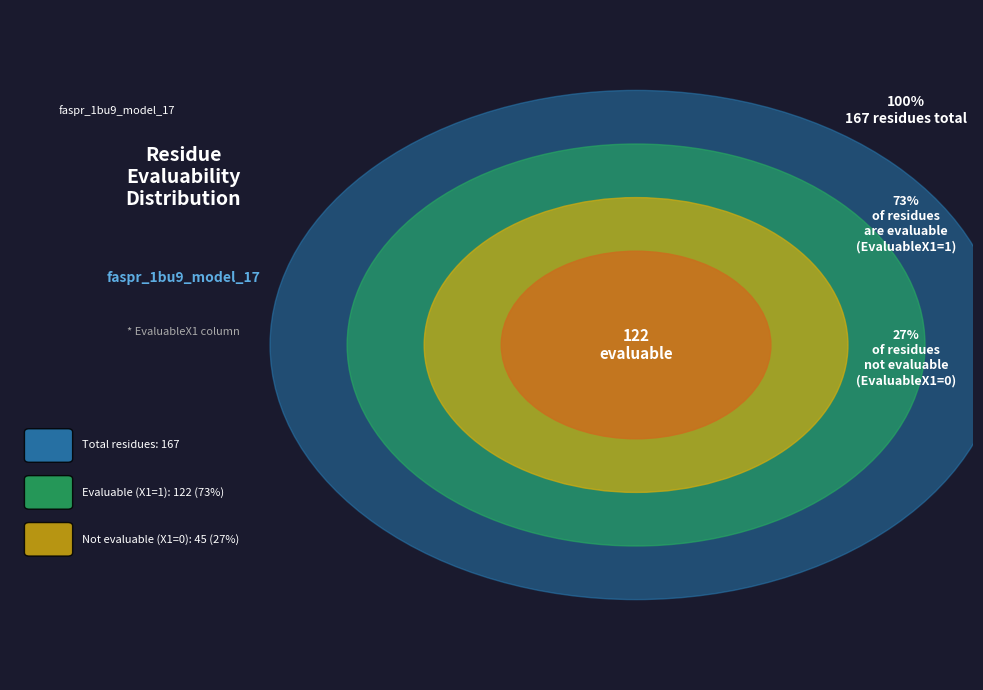

How many segments does this pie chart have?

2